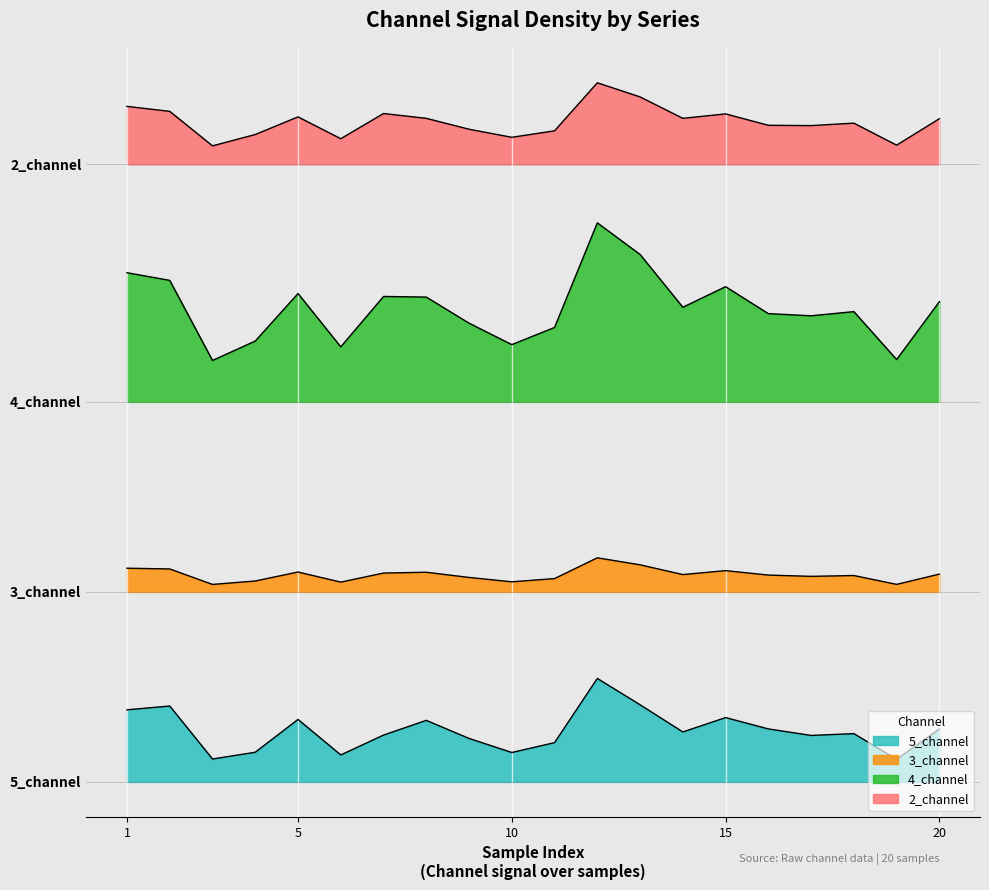

Which has a higher value, 17 or 11?

17